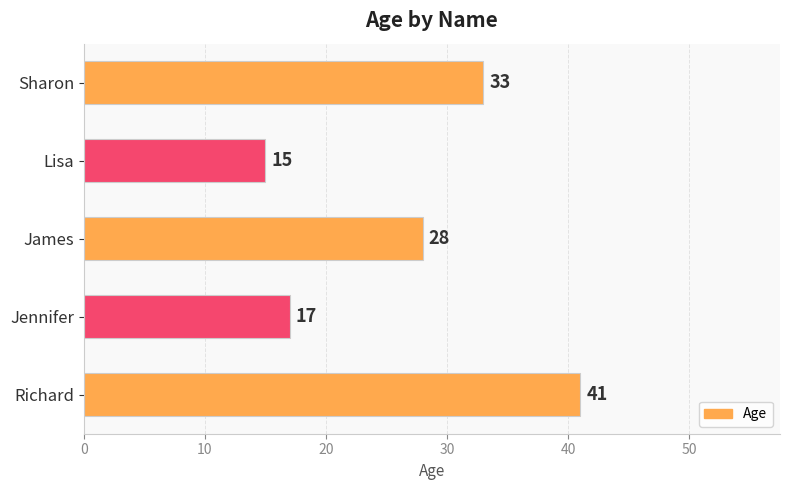

Is it true that the value at Richard is 41?

True